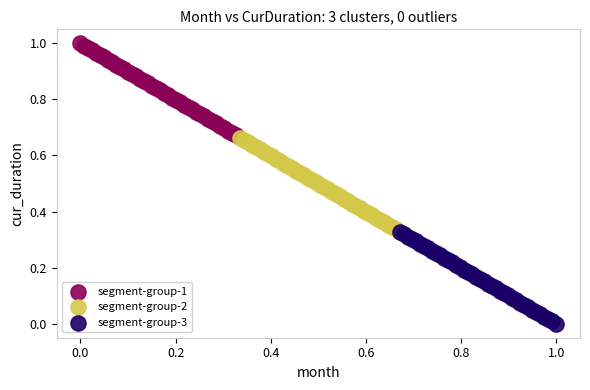

What are all the series names shown in the legend?

segment-group-1, segment-group-2, segment-group-3